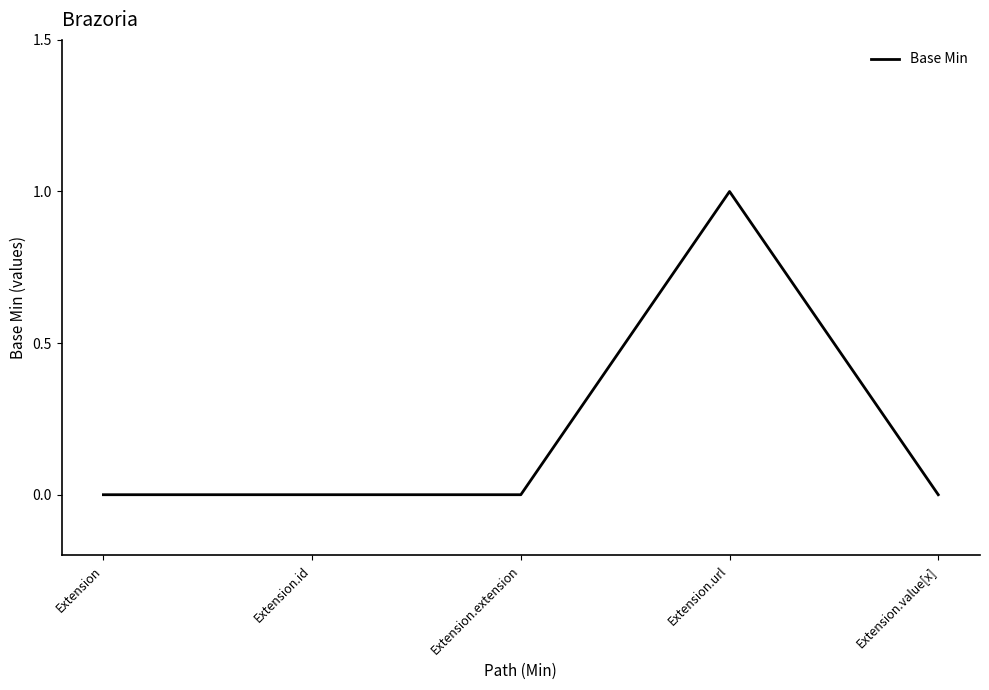

How many lines are shown in the chart?

1